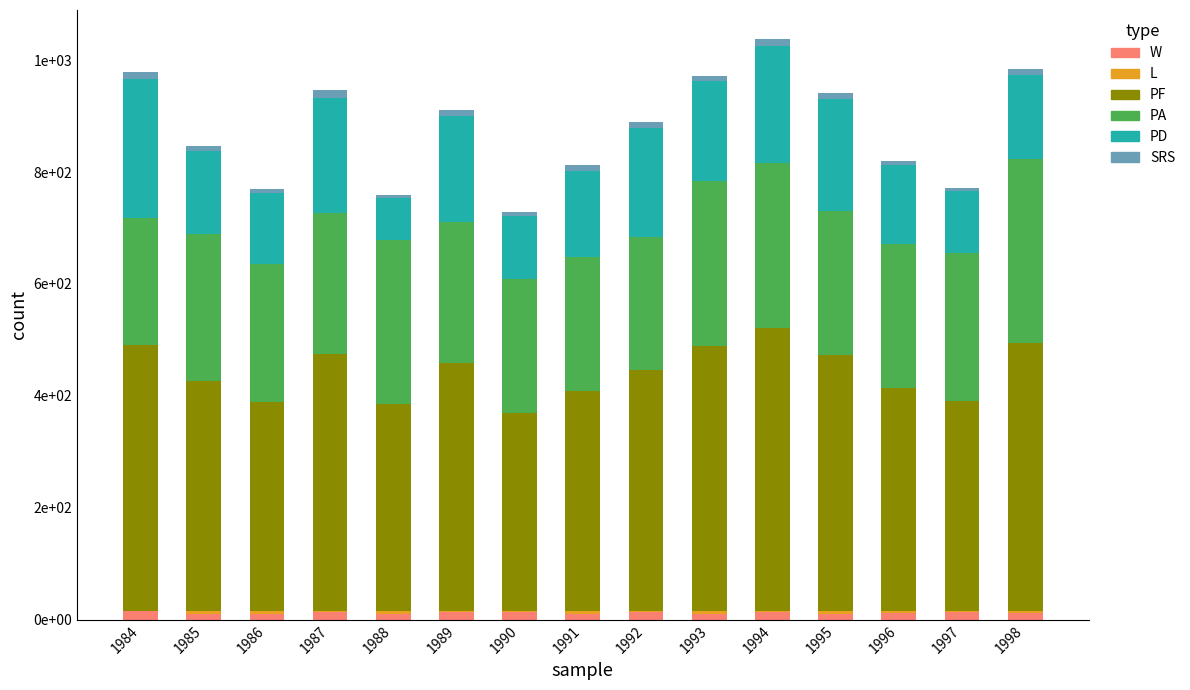

The value of SRS at 1998 is 10.6. True or false?

True